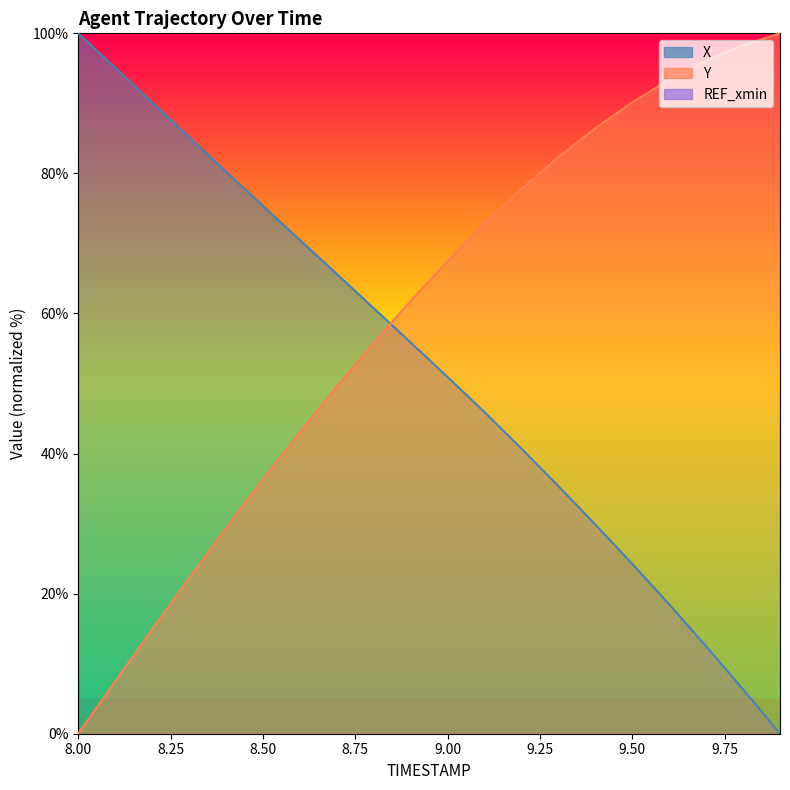

Is the value of X at 9.3 greater than the value of Y at 9.7?

No